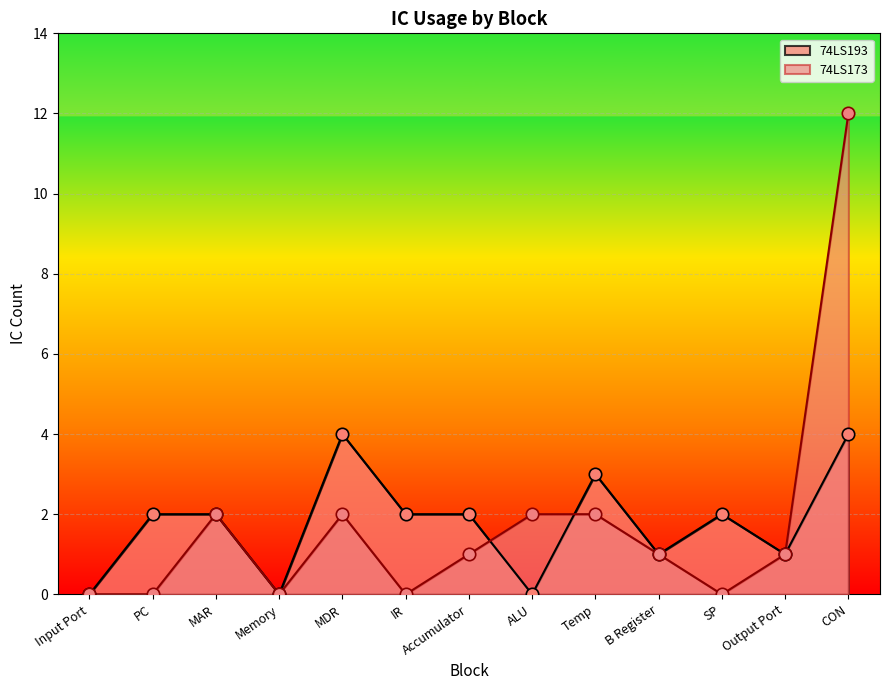

At how many categories does at least one series exceed 7?

1